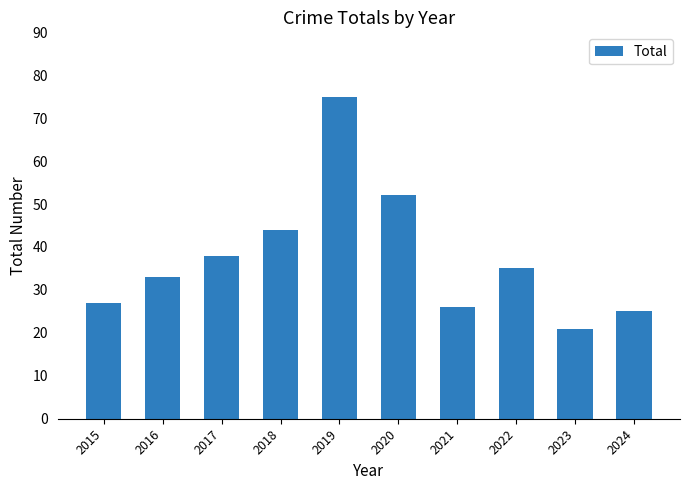

Reading right to left, extract all data points from this chart.

2024=25	2023=21	2022=35	2021=26	2020=52	2019=75	2018=44	2017=38	2016=33	2015=27